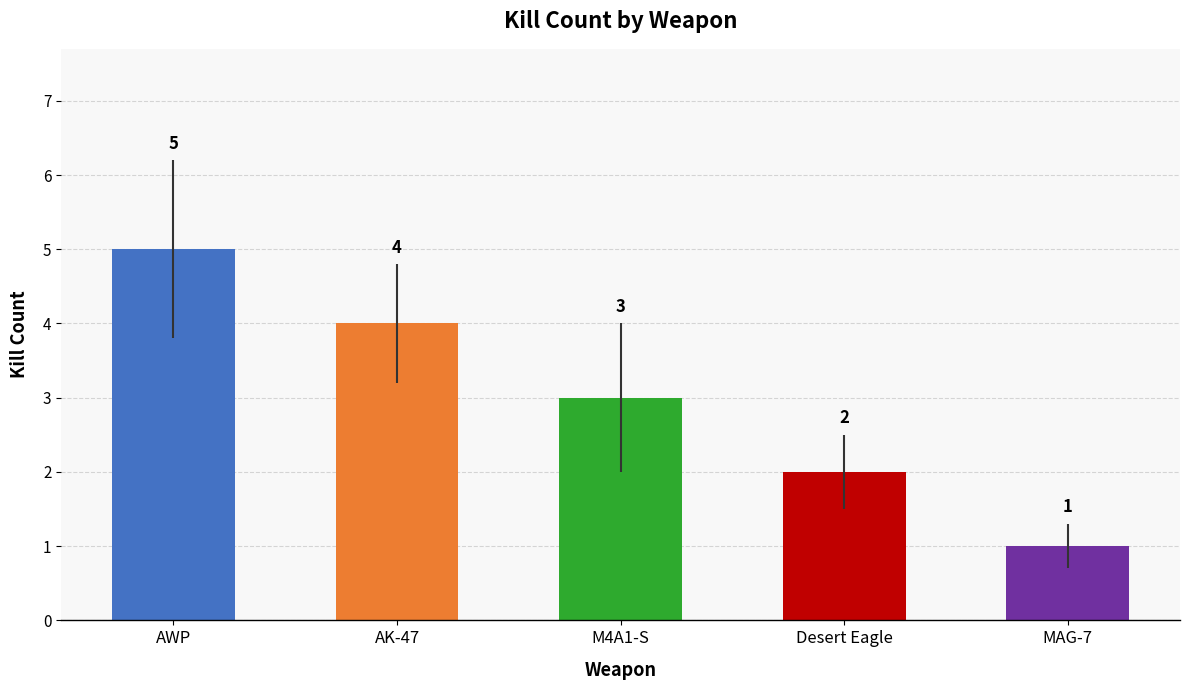

What position from the left is AK-47?

2